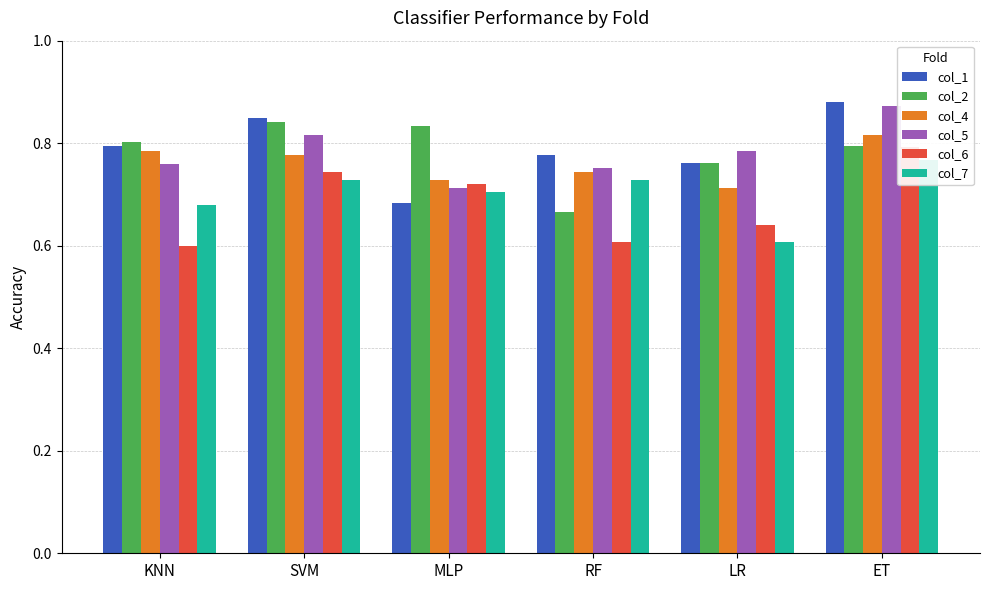

List the labels in order of col_1 value, largest first.

ET, SVM, KNN, RF, LR, MLP